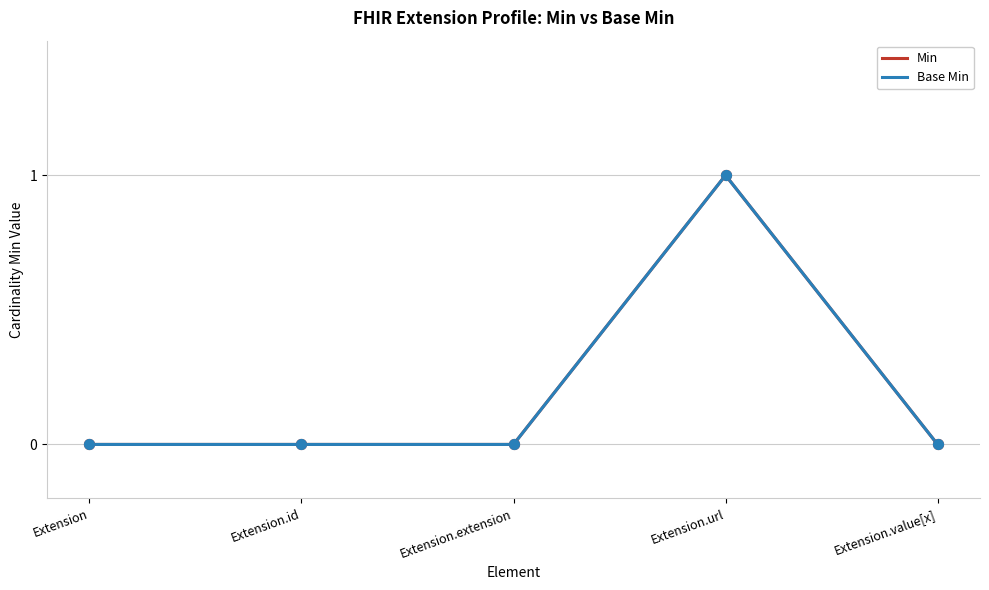

Which series has the largest total across all categories?

Min